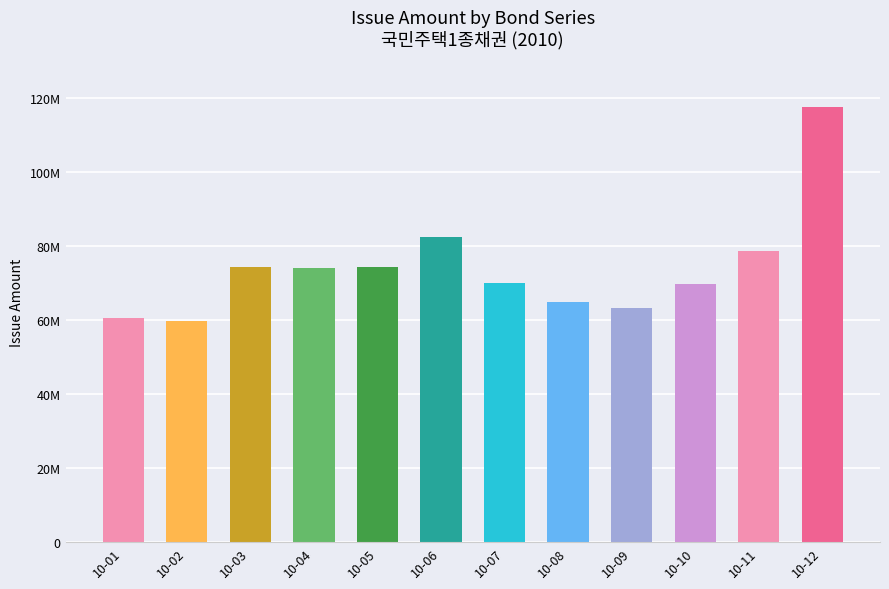

Rank the categories by value from lowest to highest.

10-02, 10-01, 10-09, 10-08, 10-10, 10-07, 10-04, 10-03, 10-05, 10-11, 10-06, 10-12